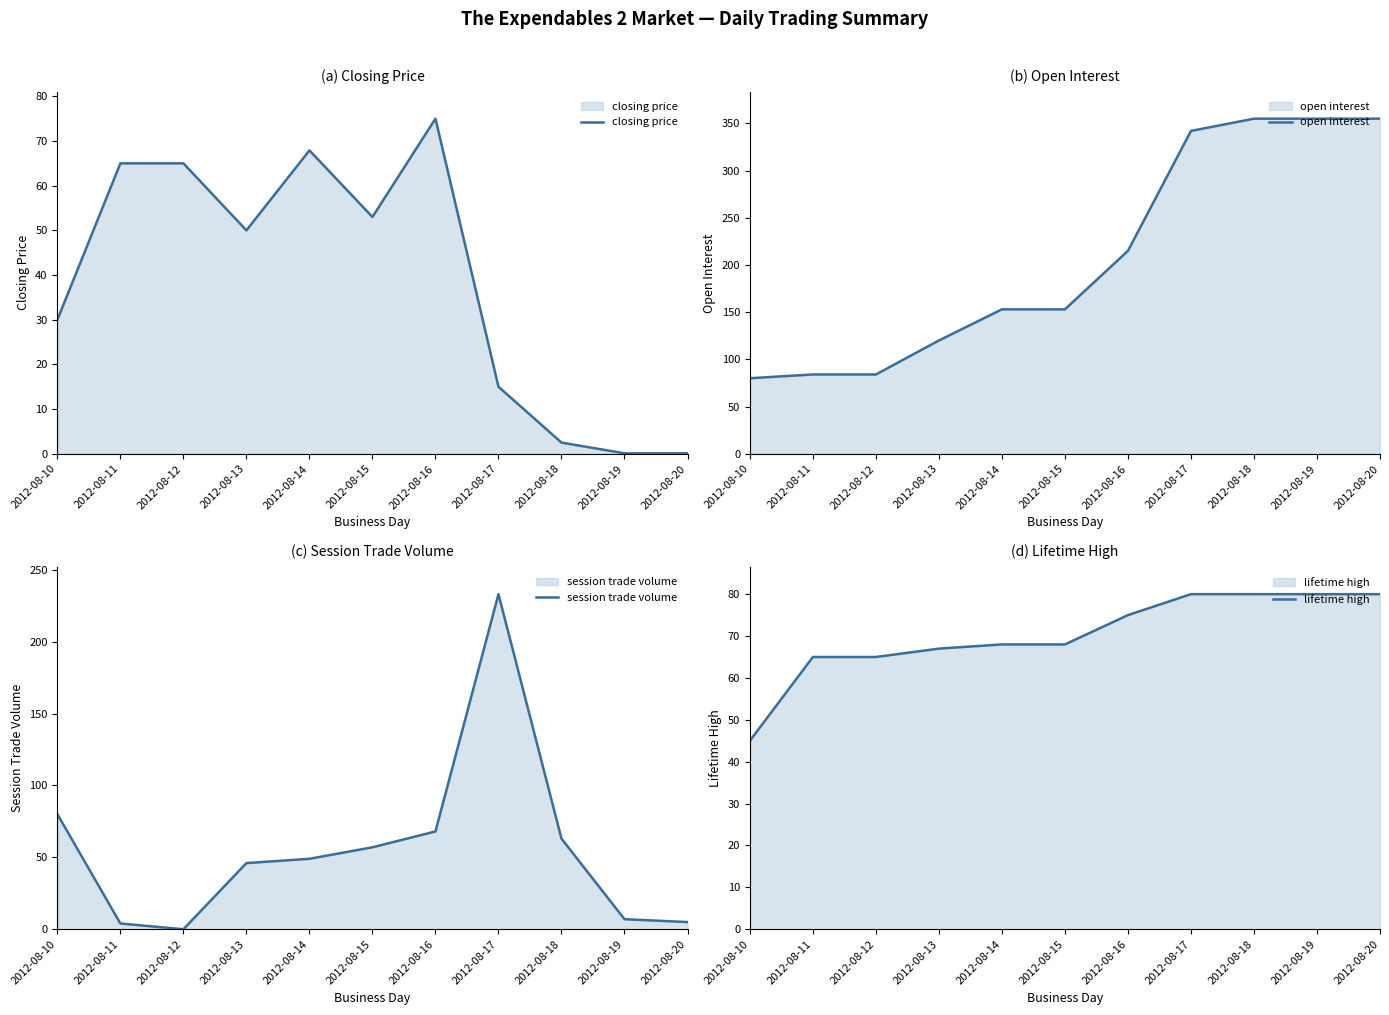

How many categories are shown in the chart?

11